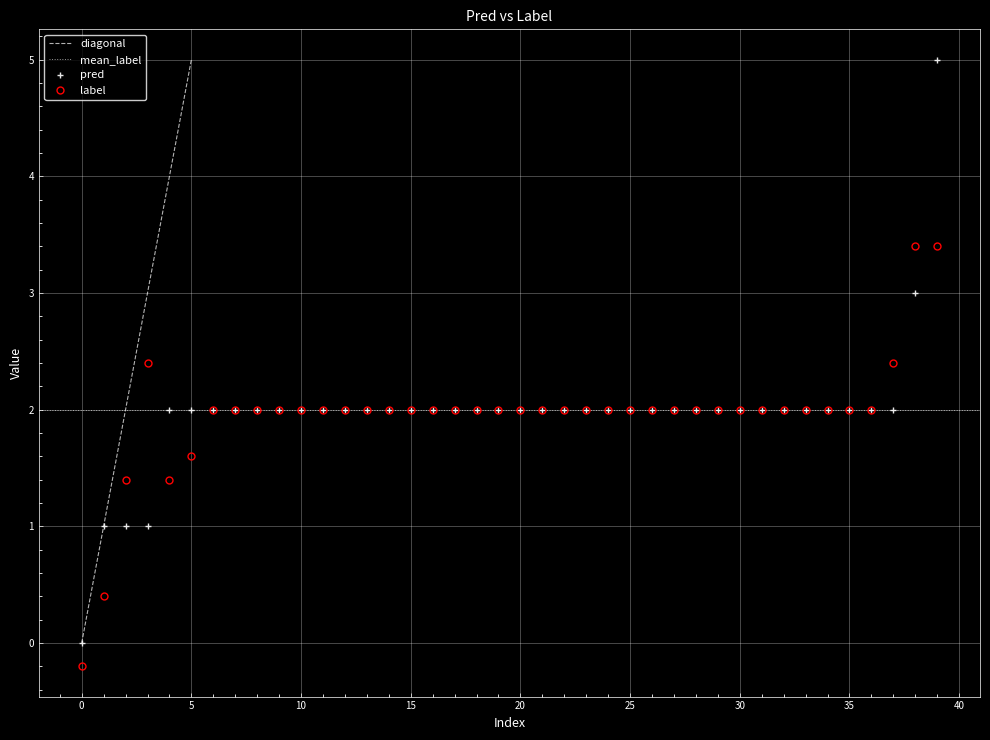

What is the highest value of the pred series?

5.0